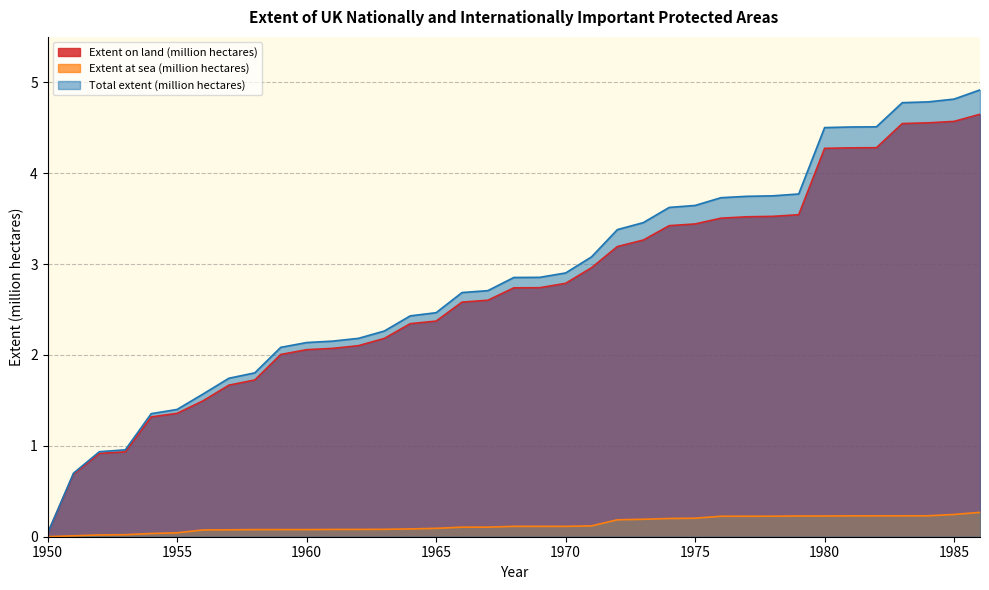

Reading left to right, extract all data points from this chart.

Extent on land (million hectares): 1950=0.0	1951=0.7	1952=0.9	1953=0.9	1954=1.3	1955=1.4	1956=1.5	1957=1.7	1958=1.7	1959=2.0	1960=2.1	1961=2.1	1962=2.1	1963=2.2	1964=2.3	1965=2.4	1966=2.6	1967=2.6	1968=2.7	1969=2.7	1970=2.8	1971=3.0	1972=3.2	1973=3.3	1974=3.4	1975=3.4	1976=3.5	1977=3.5	1978=3.5	1979=3.5	1980=4.3	1981=4.3	1982=4.3	1983=4.5	1984=4.6	1985=4.6	1986=4.6
Extent at sea (million hectares): 1950=0.0	1951=0.0	1952=0.0	1953=0.0	1954=0.0	1955=0.0	1956=0.1	1957=0.1	1958=0.1	1959=0.1	1960=0.1	1961=0.1	1962=0.1	1963=0.1	1964=0.1	1965=0.1	1966=0.1	1967=0.1	1968=0.1	1969=0.1	1970=0.1	1971=0.1	1972=0.2	1973=0.2	1974=0.2	1975=0.2	1976=0.2	1977=0.2	1978=0.2	1979=0.2	1980=0.2	1981=0.2	1982=0.2	1983=0.2	1984=0.2	1985=0.2	1986=0.3
Total extent (million hectares): 1950=0.0	1951=0.7	1952=0.9	1953=1.0	1954=1.4	1955=1.4	1956=1.6	1957=1.7	1958=1.8	1959=2.1	1960=2.1	1961=2.2	1962=2.2	1963=2.3	1964=2.4	1965=2.5	1966=2.7	1967=2.7	1968=2.9	1969=2.9	1970=2.9	1971=3.1	1972=3.4	1973=3.5	1974=3.6	1975=3.6	1976=3.7	1977=3.7	1978=3.8	1979=3.8	1980=4.5	1981=4.5	1982=4.5	1983=4.8	1984=4.8	1985=4.8	1986=4.9